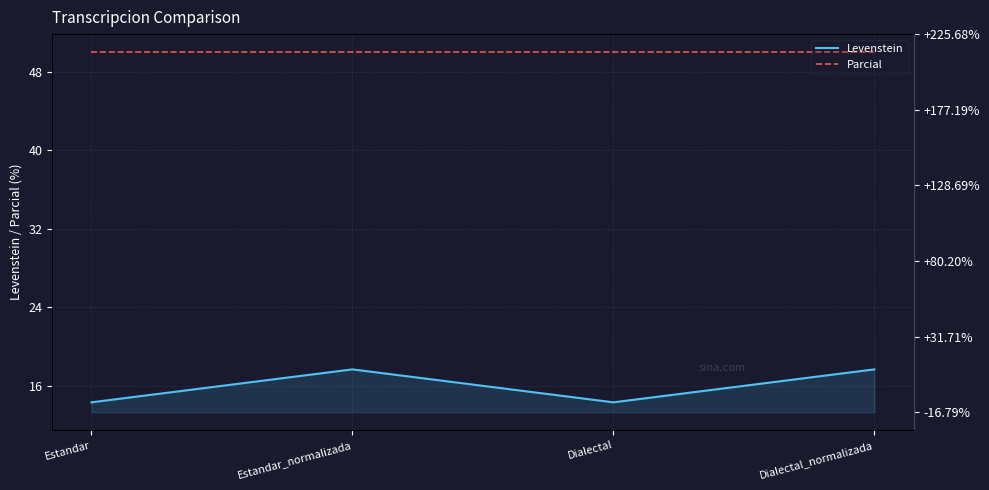

Is the value of Levenstein at Dialectal_normalizada greater than the value of Parcial at Dialectal?

No